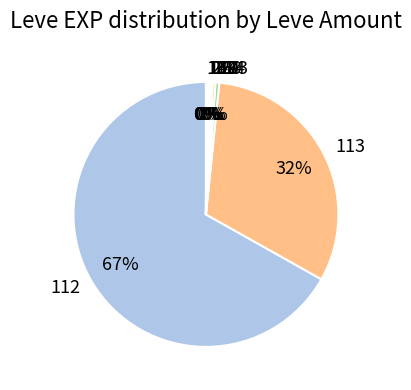

Which has a higher value, 173 or 113?

113